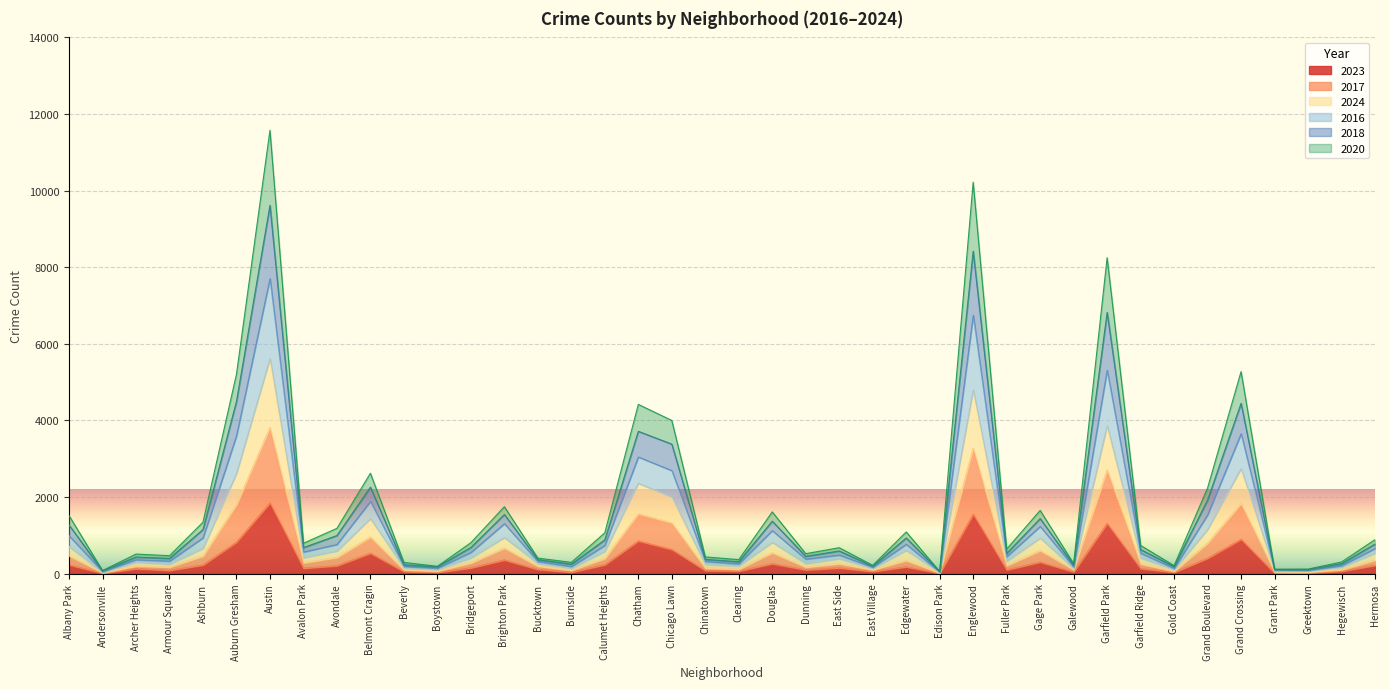

Is it true that 2017 equals 69 at Hegewisch?

False